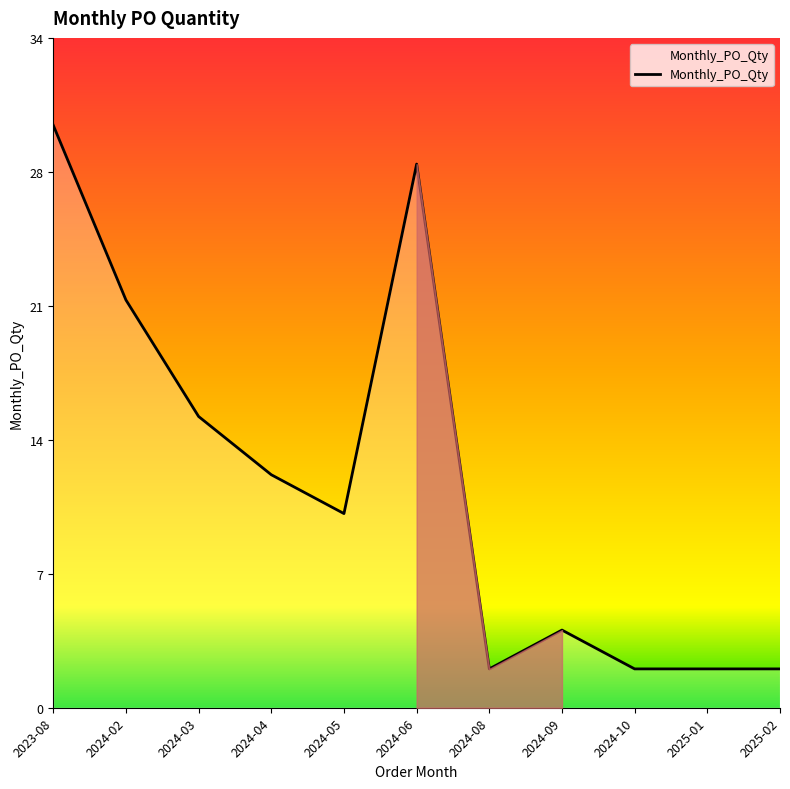

Does the chart have visible grid lines?

No